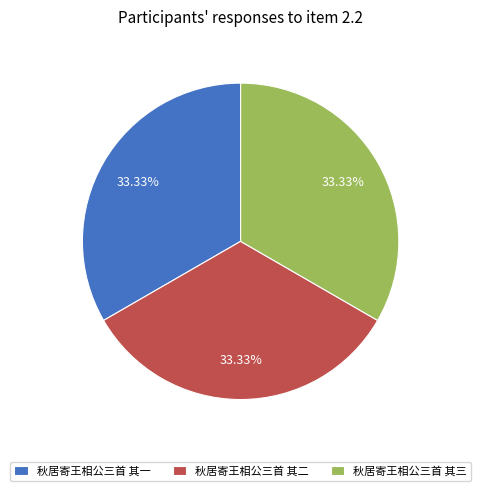

Is there any slice that represents more than half of the pie?

No